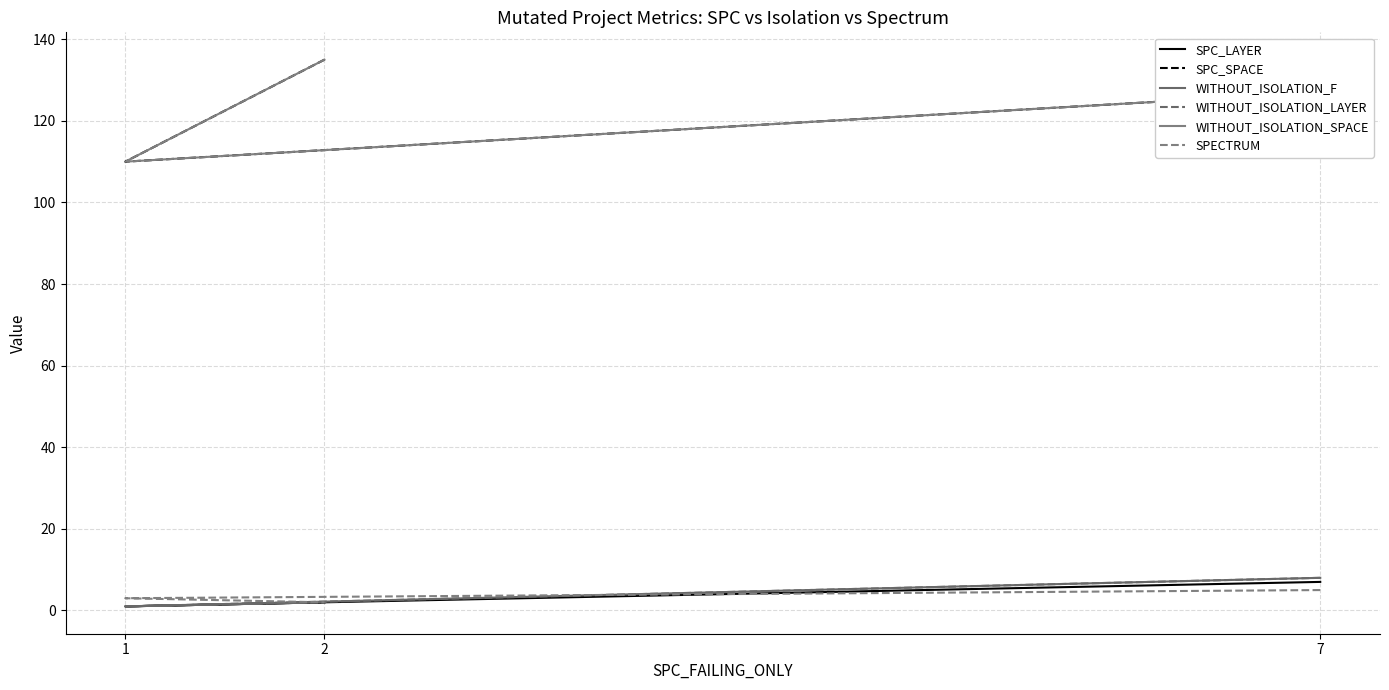

The value of SPC_LAYER at 2 is 1. True or false?

False